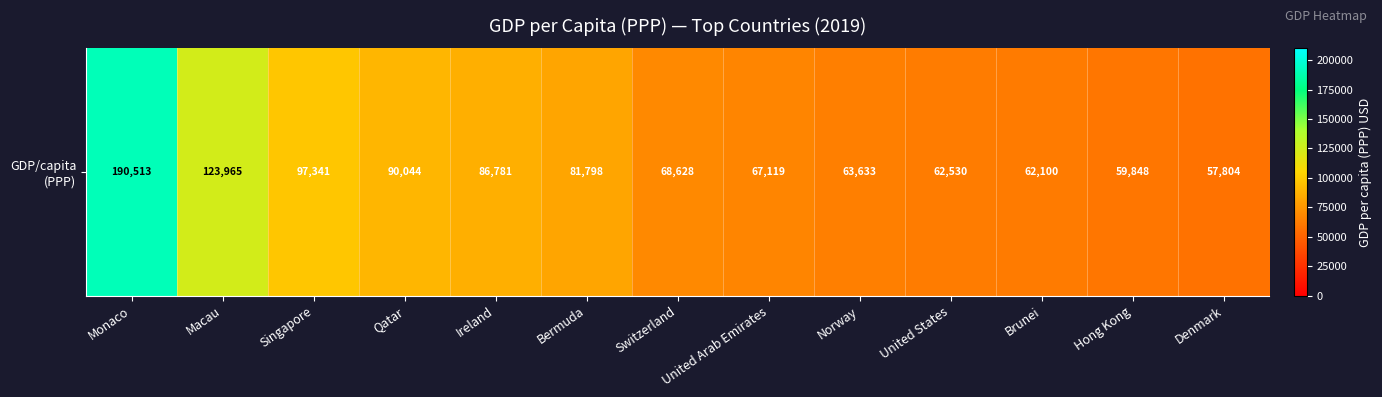

Reading left to right, list all the values displayed in this chart.

190513	123965	97341	90044	86781	81798	68628	67119	63633	62530	62100	59848	57804